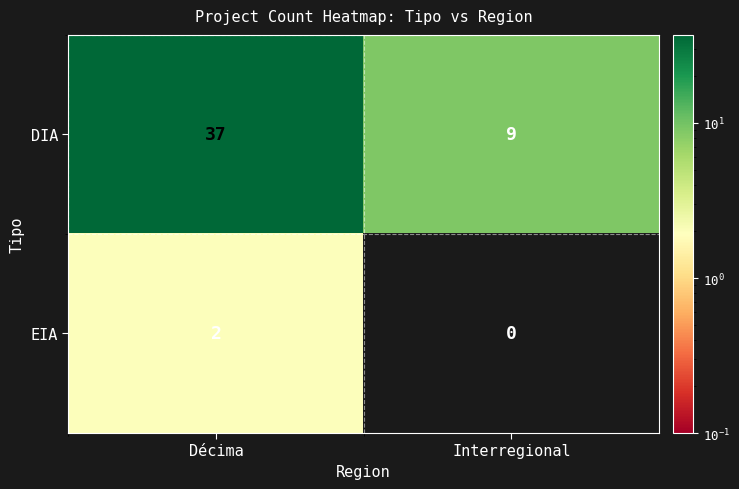

At which category does the chart reach its minimum across all series?

Interregional